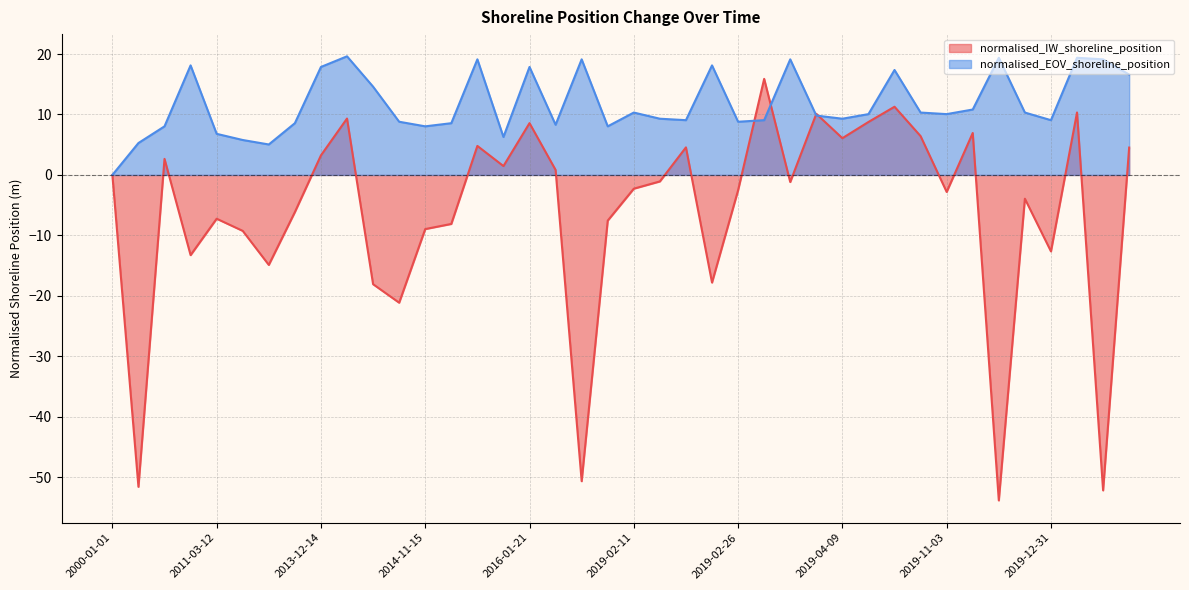

Does the chart have visible grid lines?

Yes